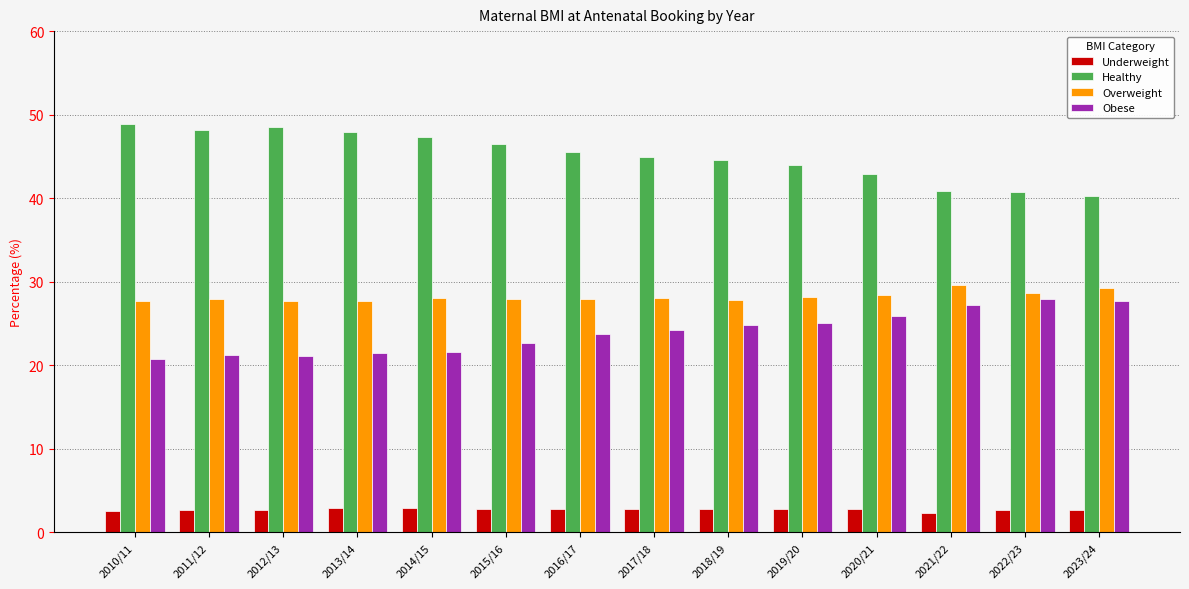

What is the maximum value shown in the chart?

48.9